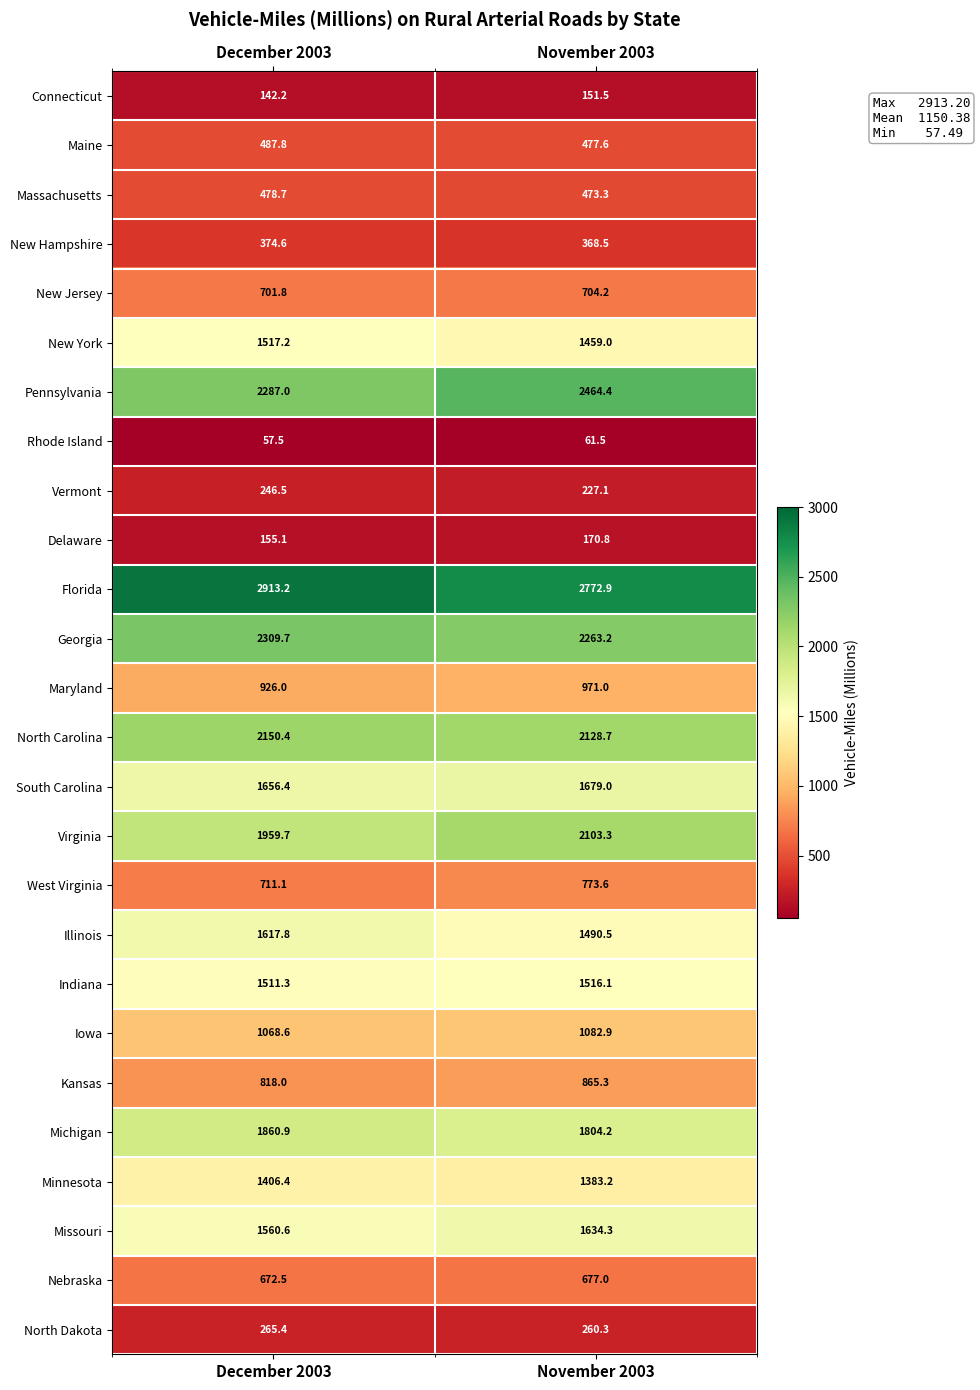

How many data points in Delaware are less than 170?

1